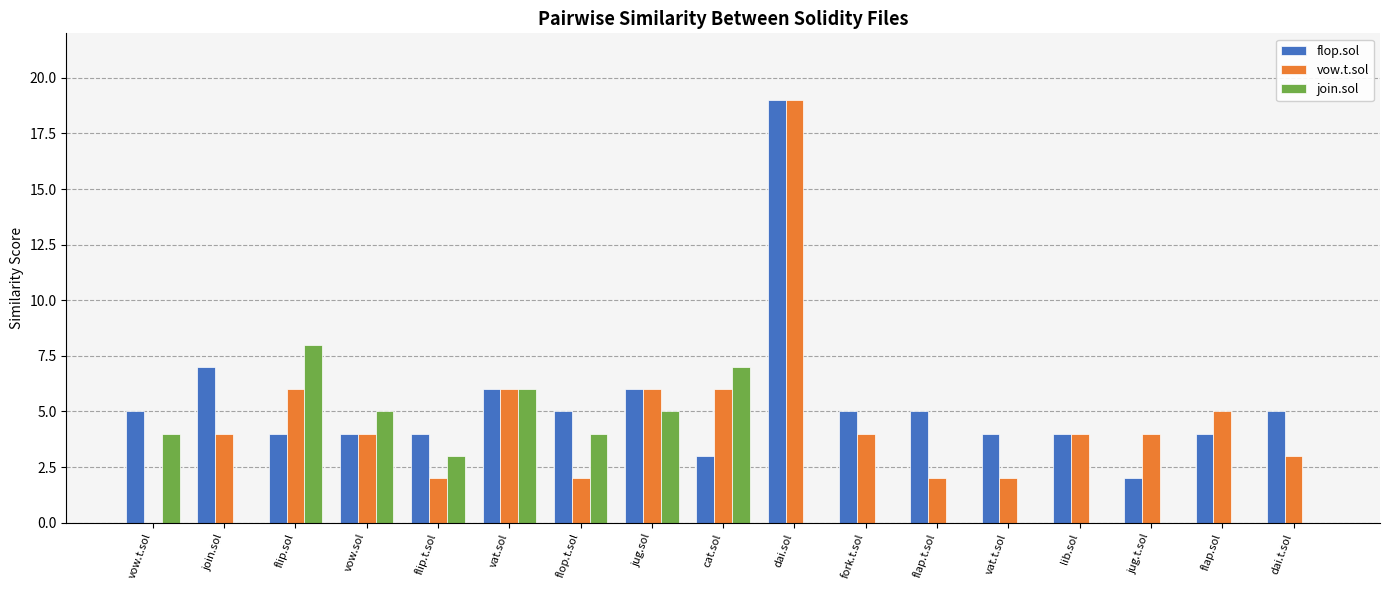

Reading left to right, what are all the values shown in this chart?

flop.sol: 5	7	4	4	4	6	5	6	3	19	5	5	4	4	2	4	5
vow.t.sol: 0	4	6	4	2	6	2	6	6	19	4	2	2	4	4	5	3
join.sol: 4	0	8	5	3	6	4	5	7	0	0	0	0	0	0	0	0